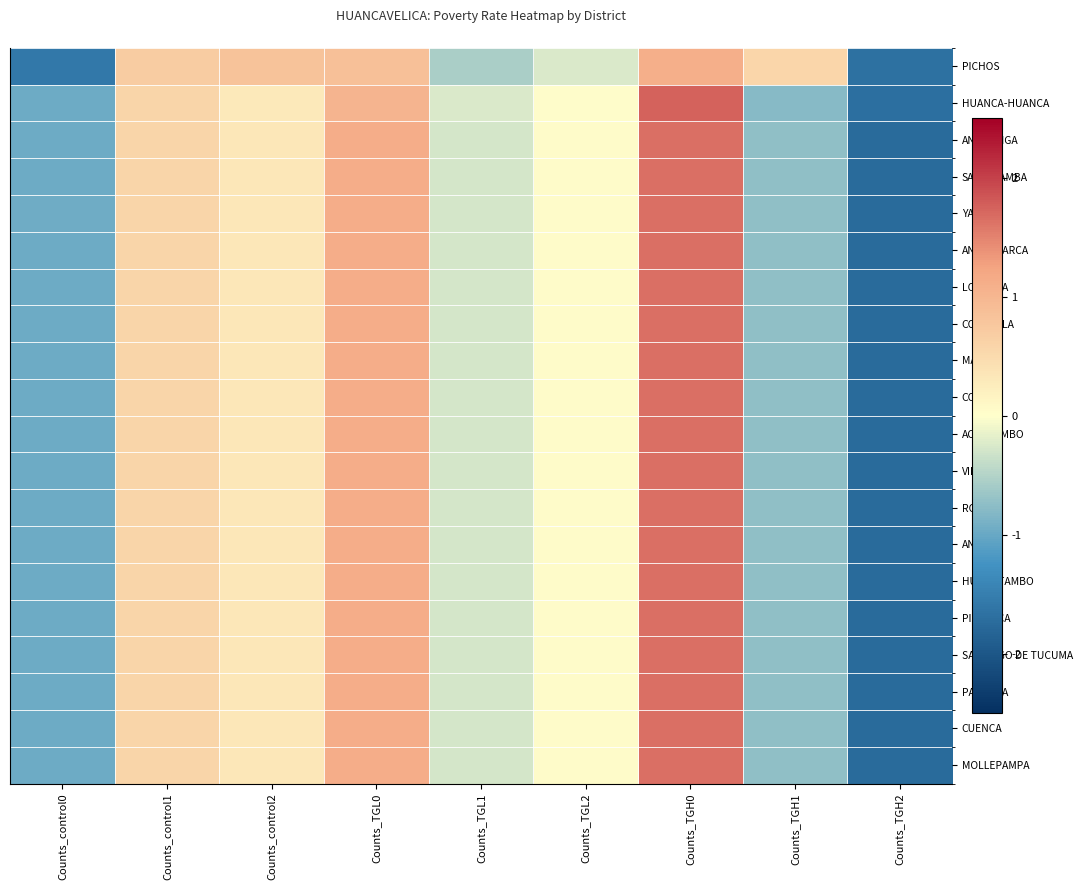

Reading left to right, extract all data points from this chart.

PICHOS: Counts_control0=-1.6	Counts_control1=0.7	Counts_control2=0.8	Counts_TGL0=0.9	Counts_TGL1=-0.6	Counts_TGL2=-0.2	Counts_TGH0=1.1	Counts_TGH1=0.6	Counts_TGH2=-1.7
HUANCA-HUANCA: Counts_control0=-1.0	Counts_control1=0.6	Counts_control2=0.3	Counts_TGL0=1.0	Counts_TGL1=-0.3	Counts_TGL2=0.0	Counts_TGH0=1.7	Counts_TGH1=-0.8	Counts_TGH2=-1.7
ANCHONGA: Counts_control0=-1.0	Counts_control1=0.6	Counts_control2=0.3	Counts_TGL0=1.1	Counts_TGL1=-0.3	Counts_TGL2=0.1	Counts_TGH0=1.6	Counts_TGH1=-0.7	Counts_TGH2=-1.7
SALCABAMBA: Counts_control0=-1.0	Counts_control1=0.6	Counts_control2=0.3	Counts_TGL0=1.1	Counts_TGL1=-0.3	Counts_TGL2=0.1	Counts_TGH0=1.6	Counts_TGH1=-0.7	Counts_TGH2=-1.7
YAULI: Counts_control0=-0.9	Counts_control1=0.6	Counts_control2=0.3	Counts_TGL0=1.1	Counts_TGL1=-0.3	Counts_TGL2=0.1	Counts_TGH0=1.6	Counts_TGH1=-0.7	Counts_TGH2=-1.8
ANDAYMARCA: Counts_control0=-1.0	Counts_control1=0.6	Counts_control2=0.3	Counts_TGL0=1.1	Counts_TGL1=-0.3	Counts_TGL2=0.1	Counts_TGH0=1.6	Counts_TGH1=-0.7	Counts_TGH2=-1.7
LOCROJA: Counts_control0=-1.0	Counts_control1=0.6	Counts_control2=0.3	Counts_TGL0=1.1	Counts_TGL1=-0.3	Counts_TGL2=0.1	Counts_TGH0=1.6	Counts_TGH1=-0.7	Counts_TGH2=-1.7
CONGALLA: Counts_control0=-1.0	Counts_control1=0.6	Counts_control2=0.3	Counts_TGL0=1.1	Counts_TGL1=-0.3	Counts_TGL2=0.1	Counts_TGH0=1.6	Counts_TGH1=-0.7	Counts_TGH2=-1.7
MANTA: Counts_control0=-1.0	Counts_control1=0.6	Counts_control2=0.3	Counts_TGL0=1.1	Counts_TGL1=-0.3	Counts_TGL2=0.1	Counts_TGH0=1.6	Counts_TGH1=-0.7	Counts_TGH2=-1.7
COSME: Counts_control0=-1.0	Counts_control1=0.6	Counts_control2=0.3	Counts_TGL0=1.1	Counts_TGL1=-0.3	Counts_TGL2=0.1	Counts_TGH0=1.6	Counts_TGH1=-0.7	Counts_TGH2=-1.7
ACOSTAMBO: Counts_control0=-1.0	Counts_control1=0.6	Counts_control2=0.3	Counts_TGL0=1.1	Counts_TGL1=-0.3	Counts_TGL2=0.1	Counts_TGH0=1.6	Counts_TGH1=-0.7	Counts_TGH2=-1.7
VILCA: Counts_control0=-1.0	Counts_control1=0.6	Counts_control2=0.3	Counts_TGL0=1.1	Counts_TGL1=-0.3	Counts_TGL2=0.1	Counts_TGH0=1.6	Counts_TGH1=-0.7	Counts_TGH2=-1.7
ROBLE: Counts_control0=-1.0	Counts_control1=0.6	Counts_control2=0.3	Counts_TGL0=1.1	Counts_TGL1=-0.3	Counts_TGL2=0.1	Counts_TGH0=1.6	Counts_TGH1=-0.7	Counts_TGH2=-1.7
ANTA: Counts_control0=-1.0	Counts_control1=0.6	Counts_control2=0.3	Counts_TGL0=1.1	Counts_TGL1=-0.3	Counts_TGL2=0.1	Counts_TGH0=1.6	Counts_TGH1=-0.7	Counts_TGH2=-1.7
HUAMATAMBO: Counts_control0=-1.0	Counts_control1=0.6	Counts_control2=0.3	Counts_TGL0=1.1	Counts_TGL1=-0.3	Counts_TGL2=0.1	Counts_TGH0=1.6	Counts_TGH1=-0.7	Counts_TGH2=-1.7
PILCHACA: Counts_control0=-1.0	Counts_control1=0.6	Counts_control2=0.3	Counts_TGL0=1.1	Counts_TGL1=-0.3	Counts_TGL2=0.1	Counts_TGH0=1.6	Counts_TGH1=-0.7	Counts_TGH2=-1.7
SANTIAGO DE TUCUMA: Counts_control0=-1.0	Counts_control1=0.6	Counts_control2=0.3	Counts_TGL0=1.1	Counts_TGL1=-0.3	Counts_TGL2=0.1	Counts_TGH0=1.6	Counts_TGH1=-0.7	Counts_TGH2=-1.7
PAUCARA: Counts_control0=-1.0	Counts_control1=0.6	Counts_control2=0.3	Counts_TGL0=1.1	Counts_TGL1=-0.3	Counts_TGL2=0.1	Counts_TGH0=1.6	Counts_TGH1=-0.7	Counts_TGH2=-1.7
CUENCA: Counts_control0=-1.0	Counts_control1=0.6	Counts_control2=0.3	Counts_TGL0=1.1	Counts_TGL1=-0.3	Counts_TGL2=0.1	Counts_TGH0=1.6	Counts_TGH1=-0.7	Counts_TGH2=-1.7
MOLLEPAMPA: Counts_control0=-1.0	Counts_control1=0.6	Counts_control2=0.3	Counts_TGL0=1.1	Counts_TGL1=-0.3	Counts_TGL2=0.1	Counts_TGH0=1.6	Counts_TGH1=-0.7	Counts_TGH2=-1.7